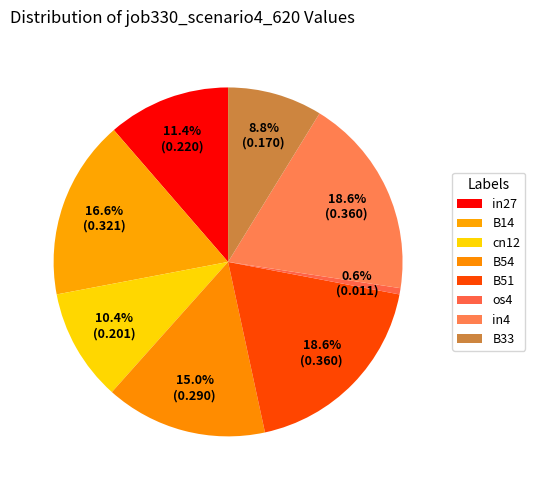

Rank the categories by value from lowest to highest.

os4, B33, cn12, in27, B54, B14, B51, in4